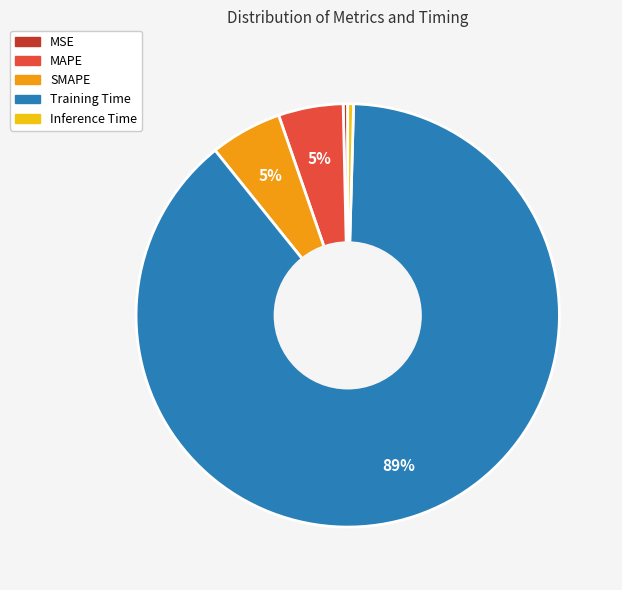

Which slice is the largest?

Training Time